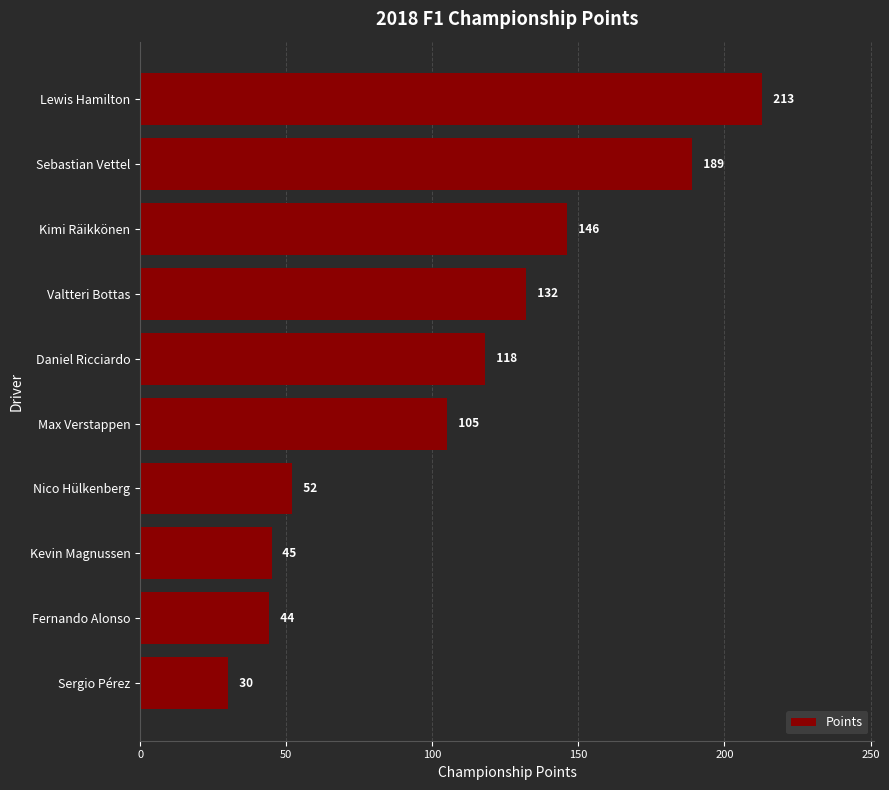

Rank the categories by value from lowest to highest.

Sergio Pérez, Fernando Alonso, Kevin Magnussen, Nico Hülkenberg, Max Verstappen, Daniel Ricciardo, Valtteri Bottas, Kimi Räikkönen, Sebastian Vettel, Lewis Hamilton